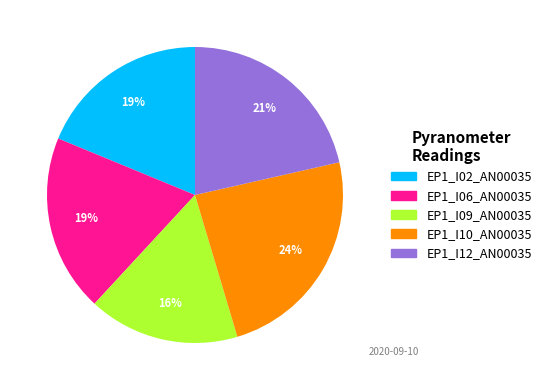

To the nearest percent, what portion does EP1_I10_AN00035 represent?

24%